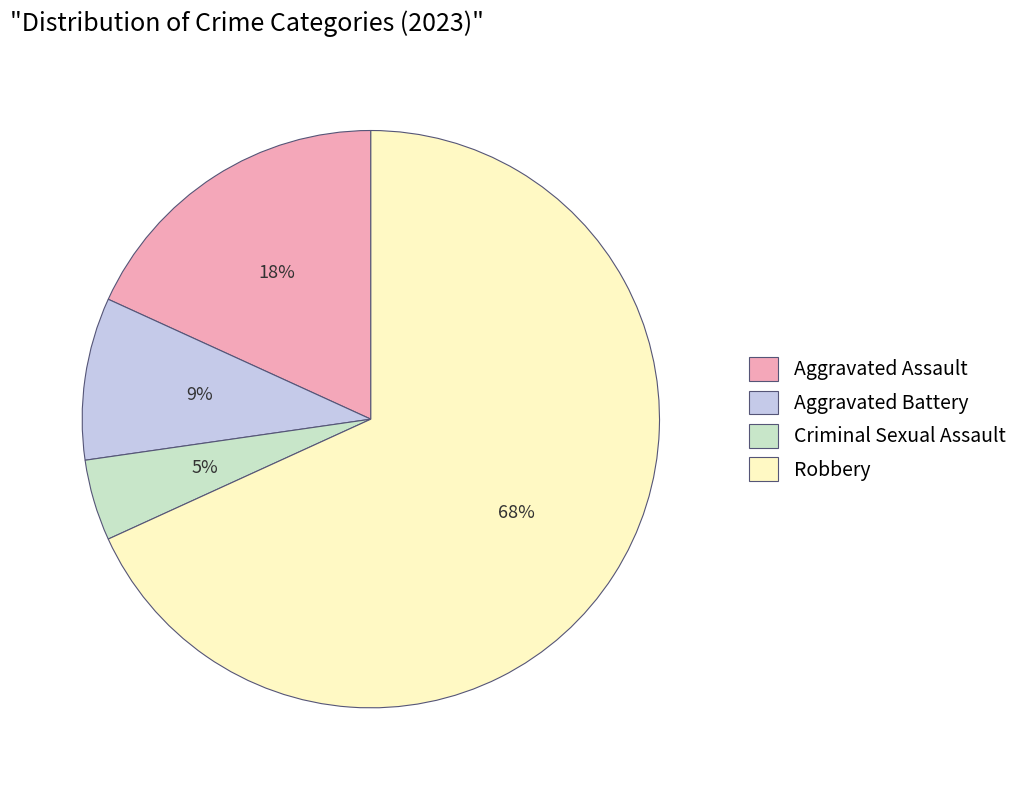

How many segments does this pie chart have?

4